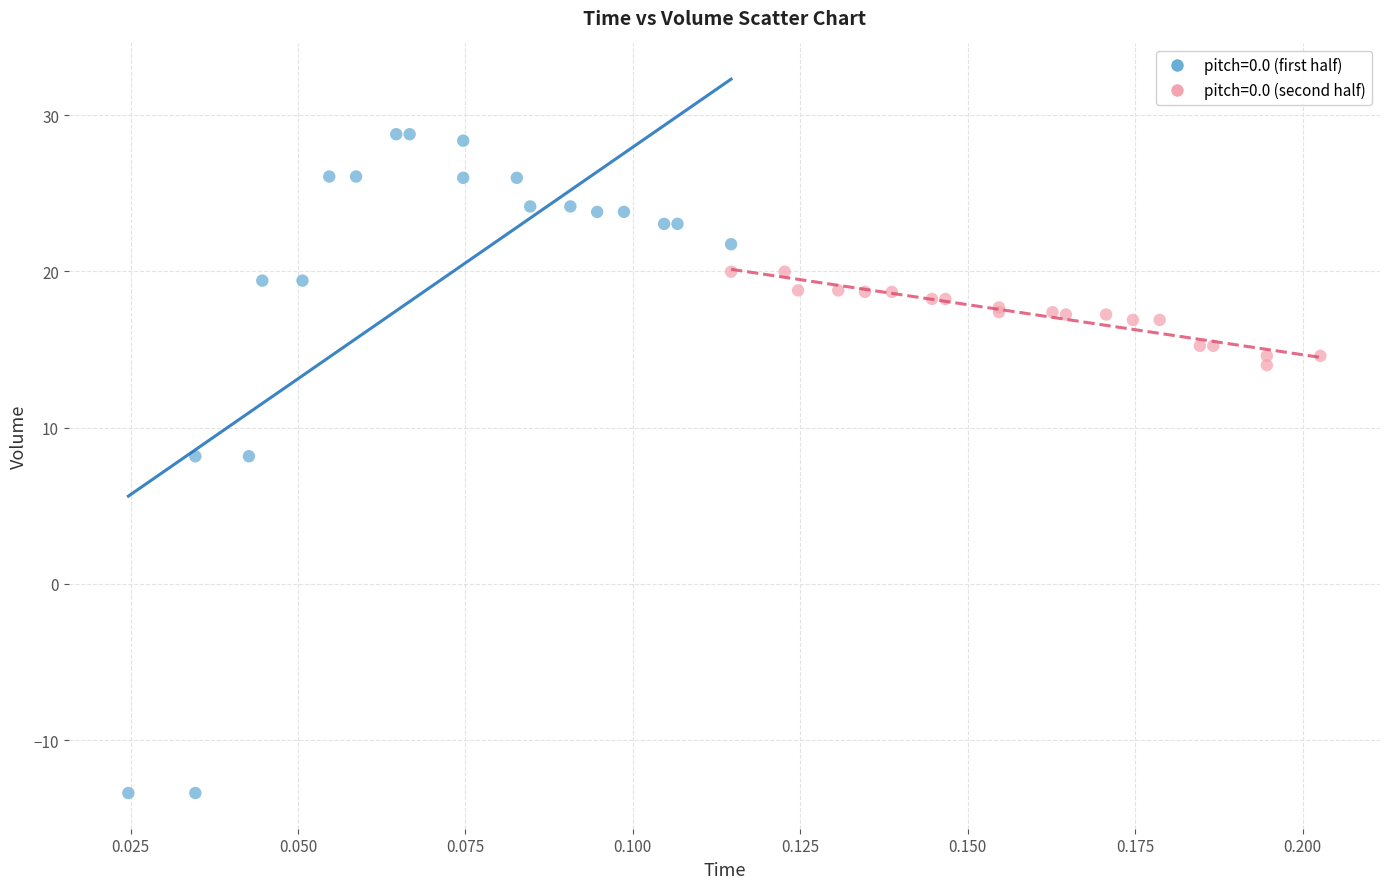

Which series reaches the maximum Y coordinate?

pitch=0.0 (first half)